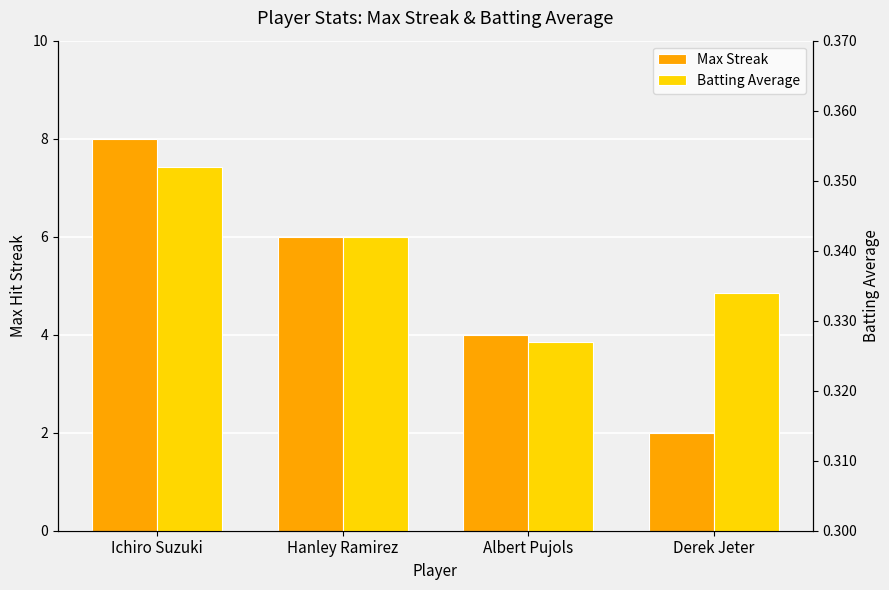

What are all the series names shown in the legend?

Max Streak, Batting Average